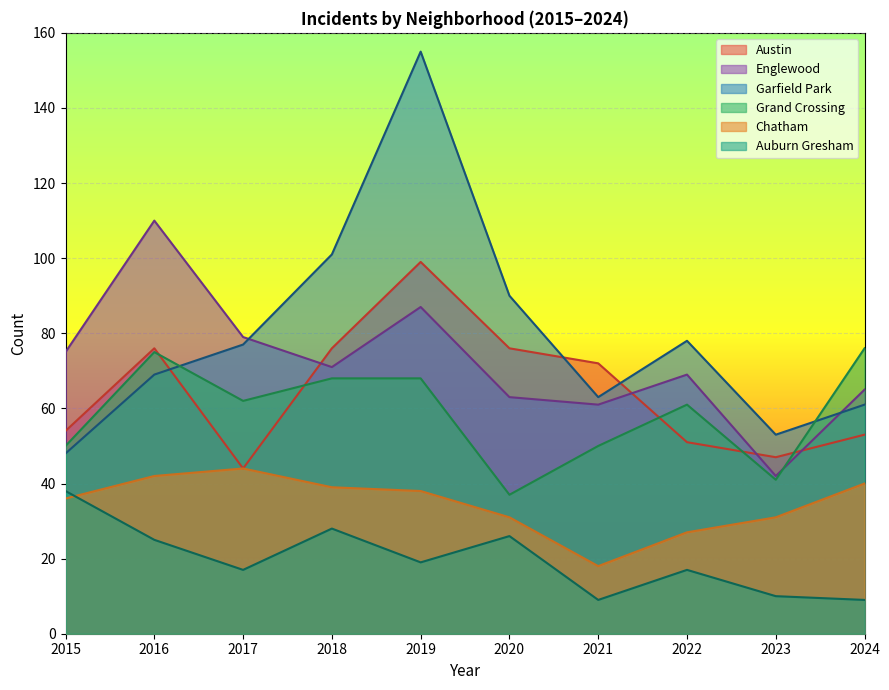

Which series has the largest total across all categories?

Garfield Park